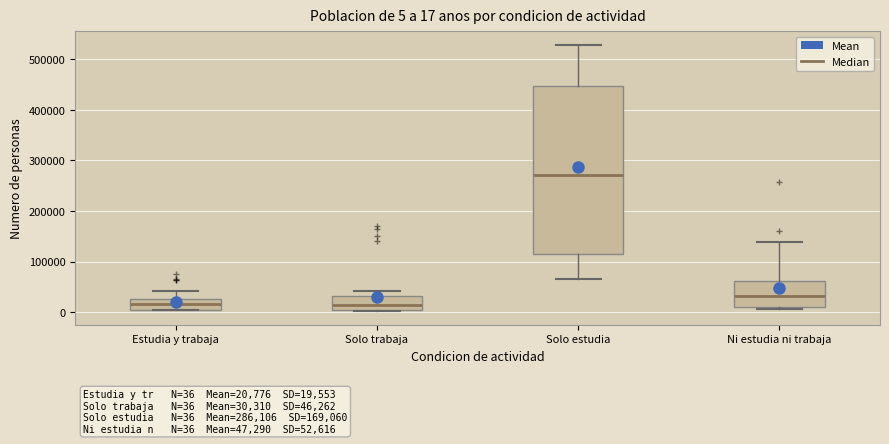

Which box has the highest median line?

Solo estudia